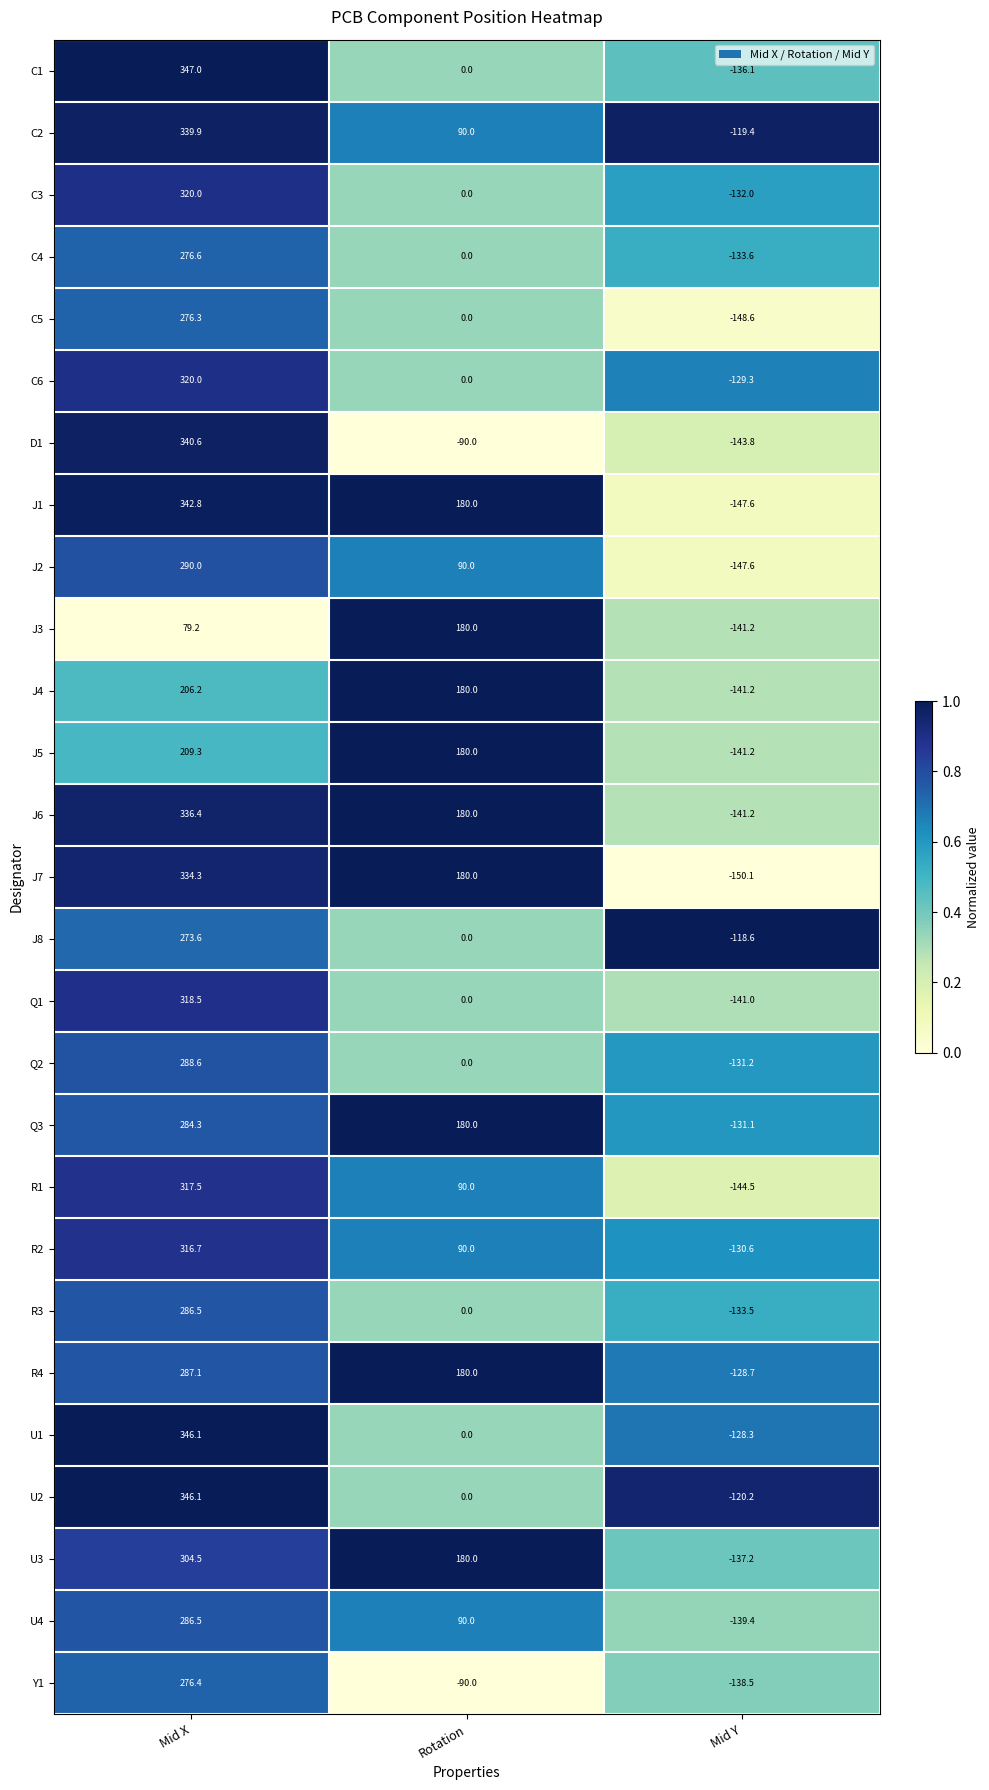

At which label does C4 reach its minimum?

Mid Y